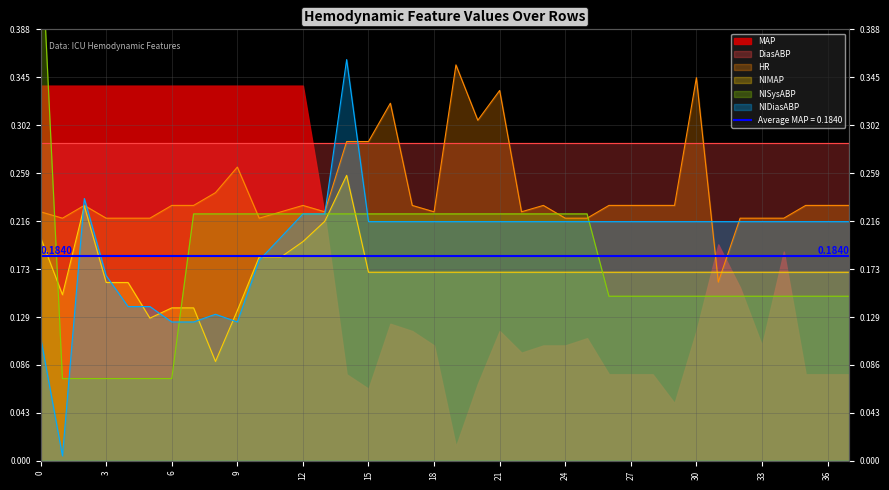

What is the difference between the second highest and minimum values in the HR series?

0.2